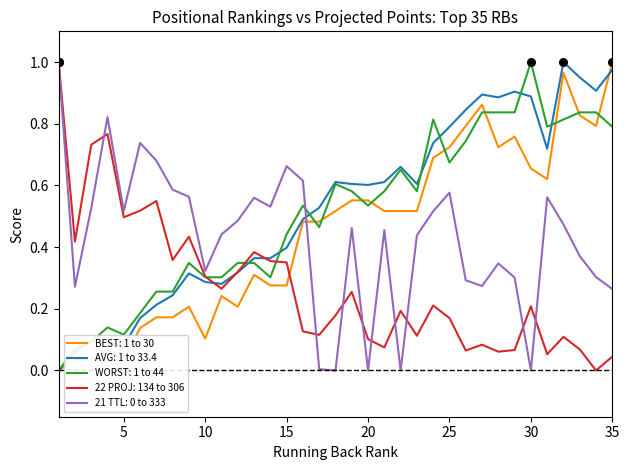

At how many categories does at least one series exceed 0?

35